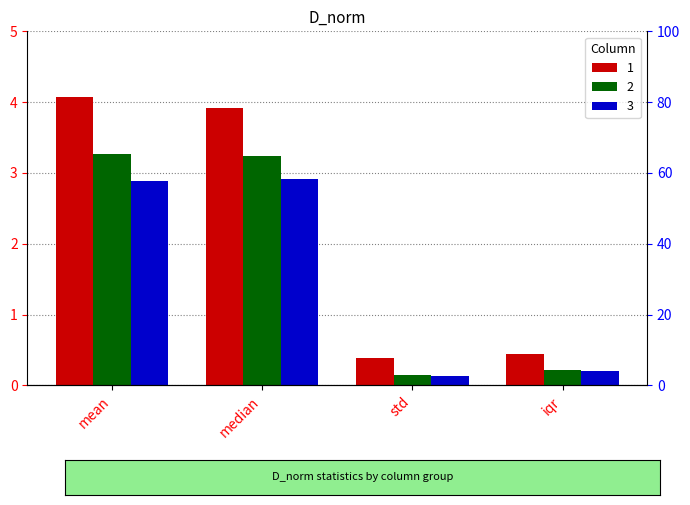

Is it true that 3 equals 0.2 at std?

False